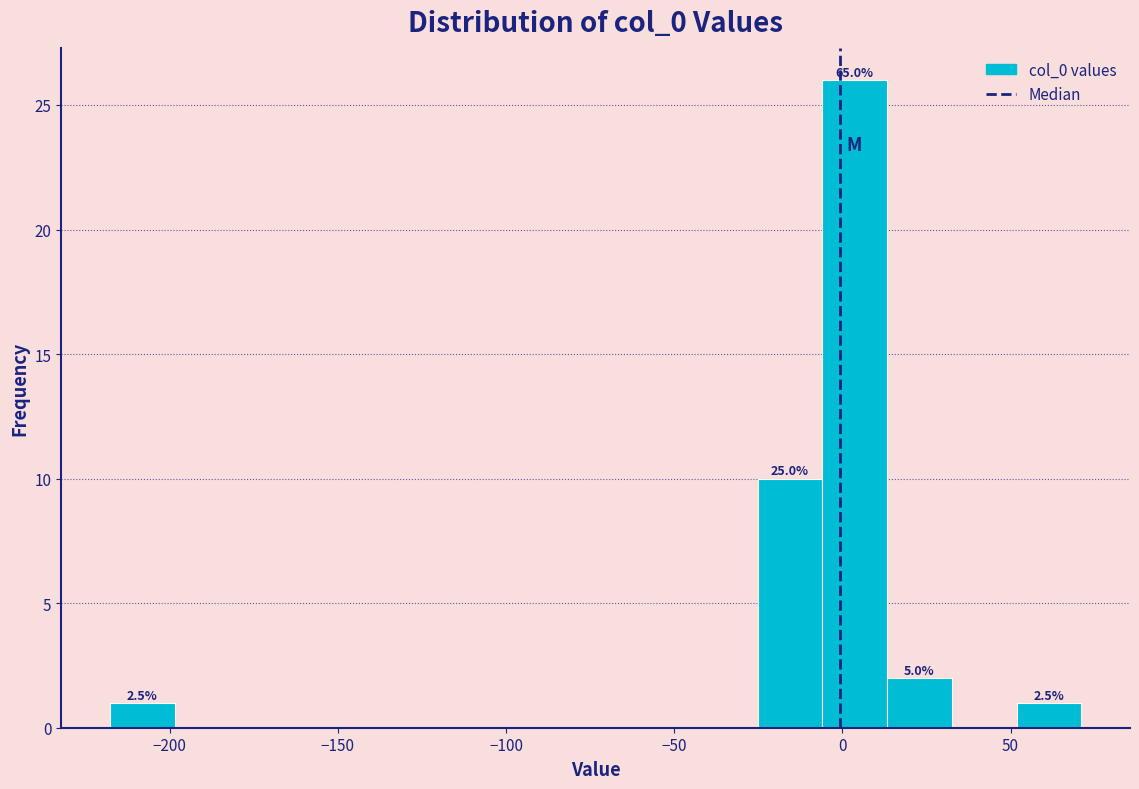

Read against the x-axis, roughly where is the centre of the tallest bar?

5